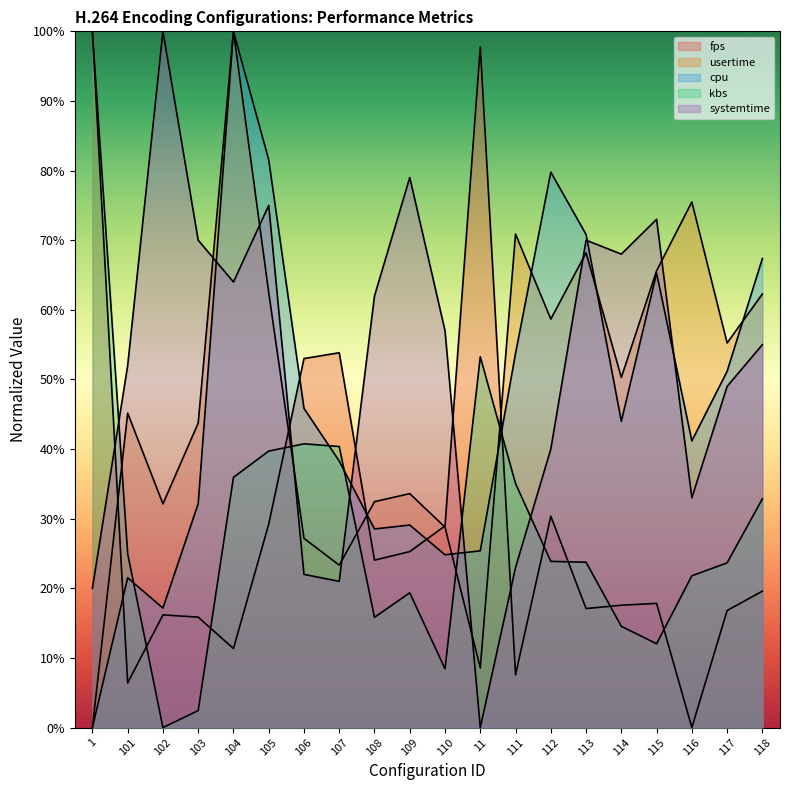

How many interior local valleys does the usertime series have?

6